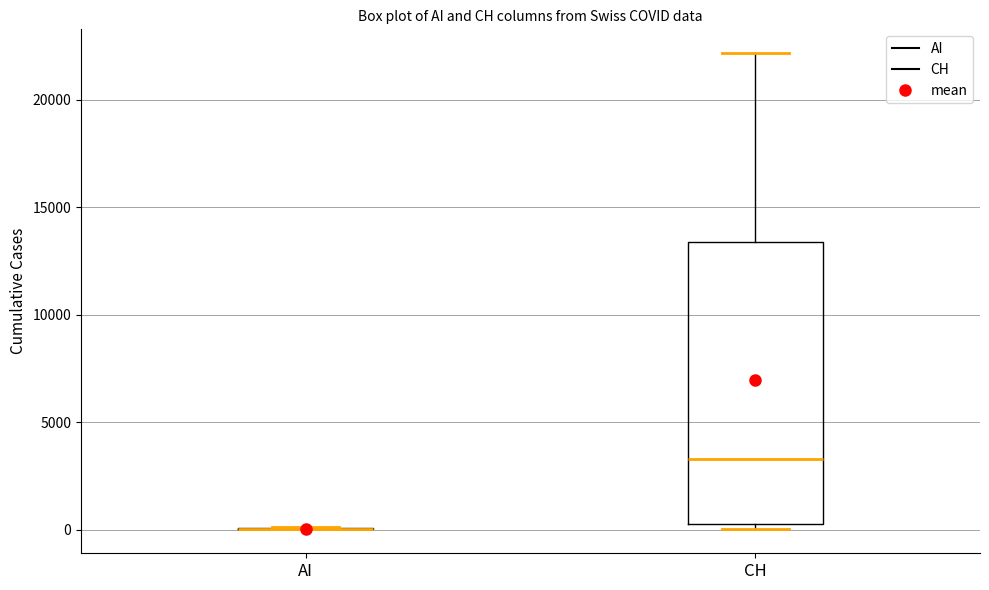

Comparing the boxes themselves (not the whiskers), which one is the tallest?

CH